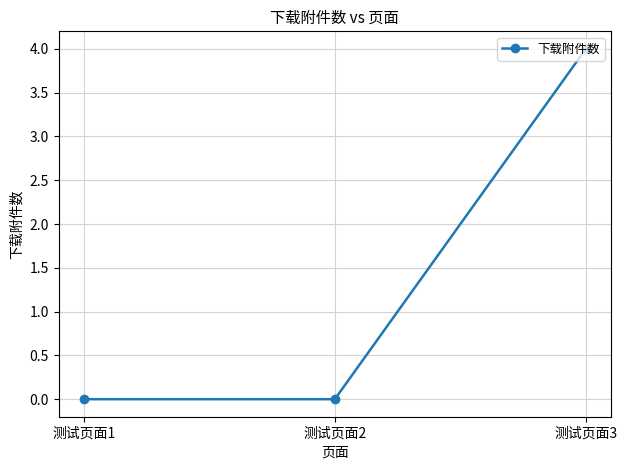

Between 测试页面3 and 测试页面1, which is larger?

测试页面3